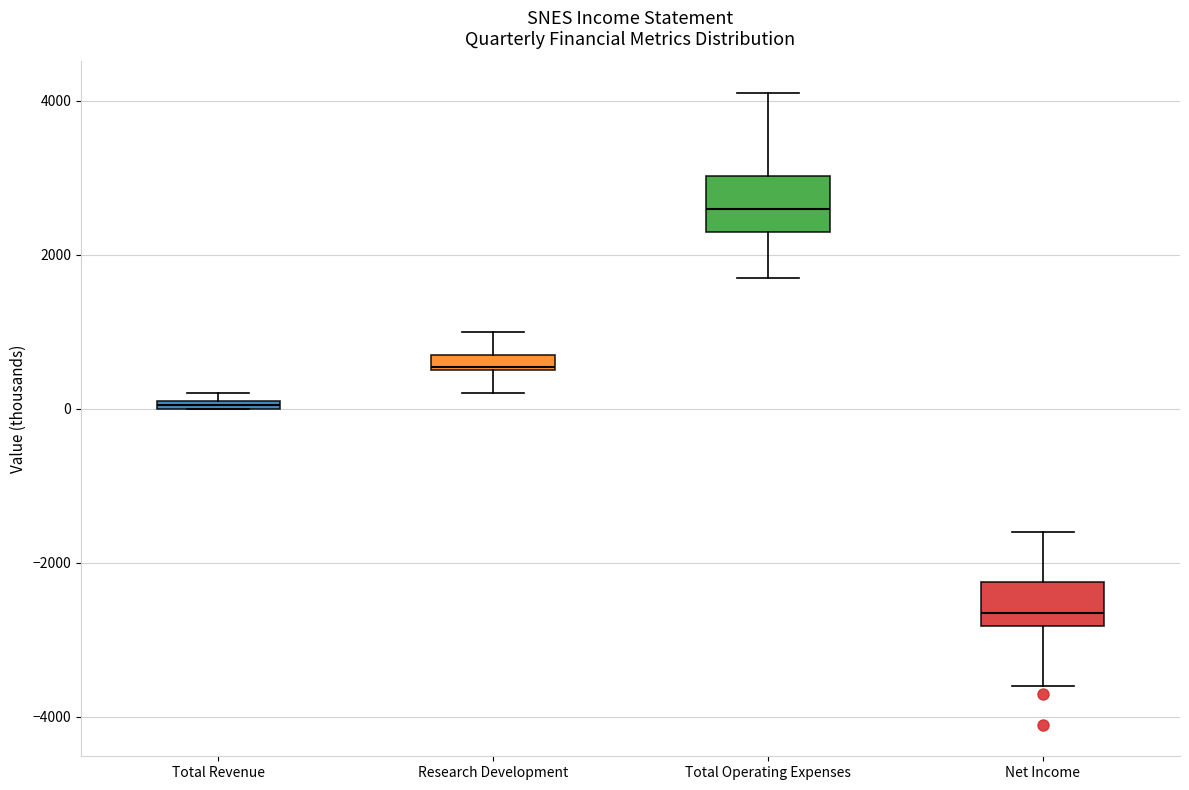

Where is the lower edge of the box for Research Development on the y-axis? The values are not printed on the chart, so give them approximately, as read against the axis.

600